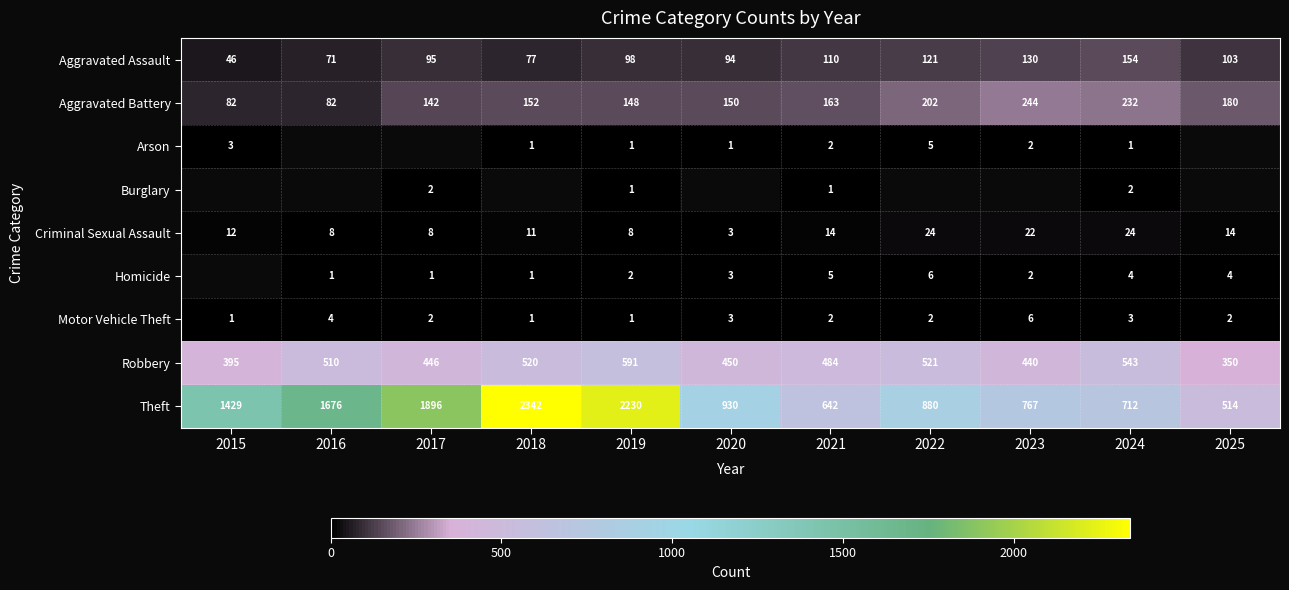

What is the sum of the Criminal Sexual Assault values at 2016 and 2022?

32